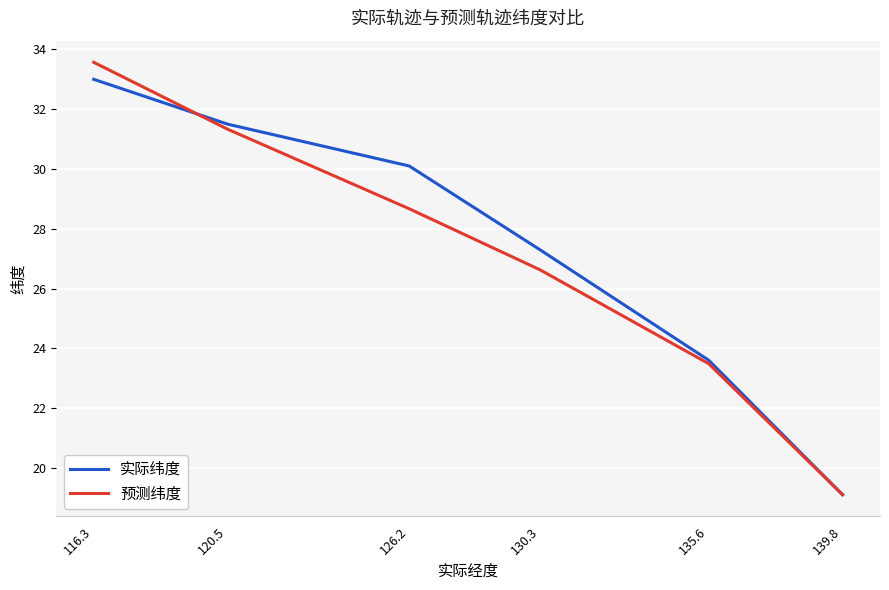

Which series has the largest range (max minus min)?

预测纬度